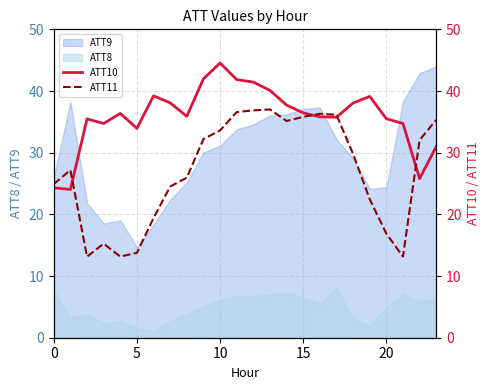

What value does the ATT11 series have at 10?

33.6